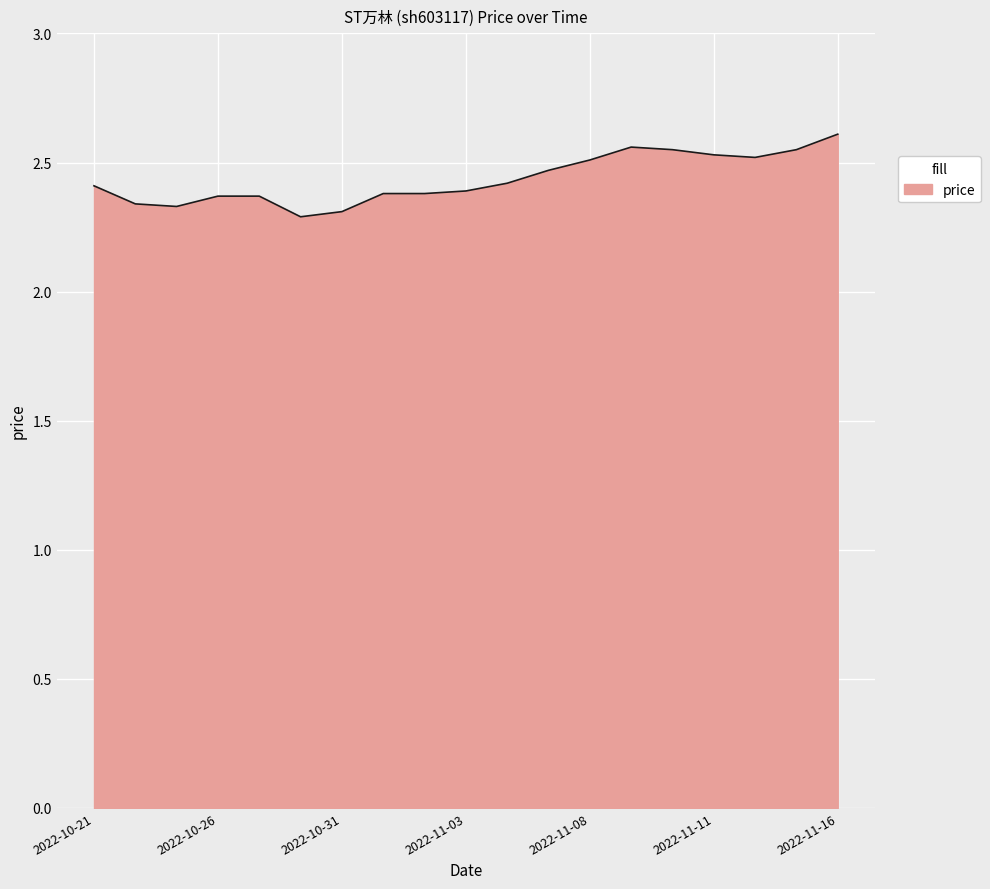

What is the difference between the maximum and minimum values?

0.3